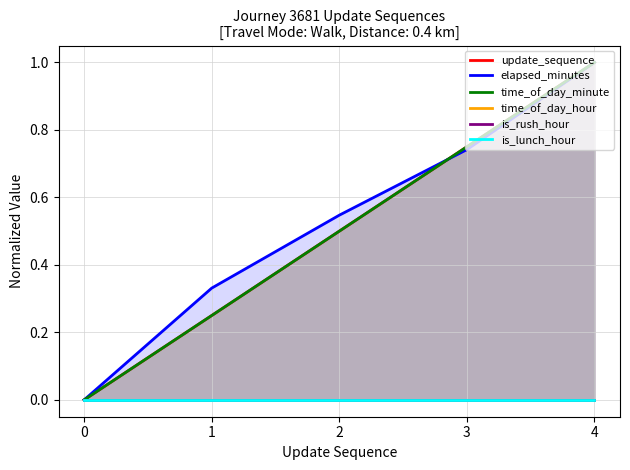

Which series has the largest total across all categories?

elapsed_minutes